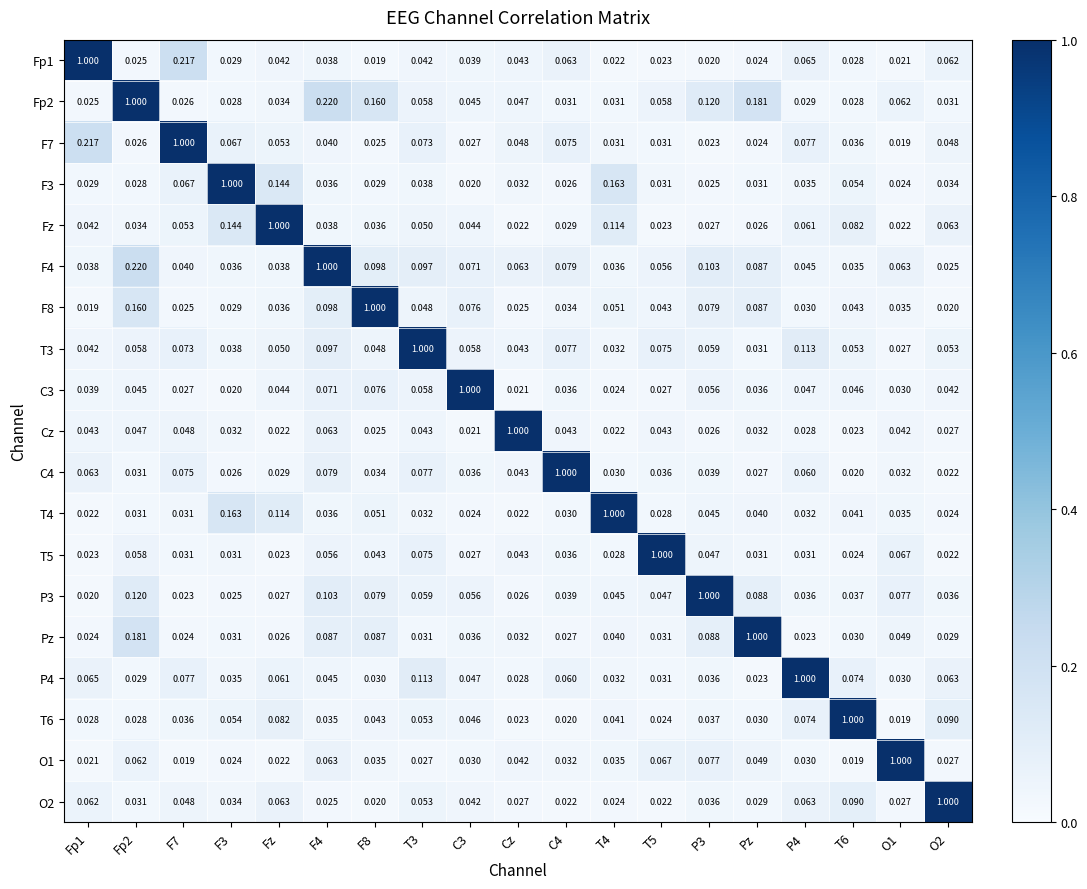

Is the value of T6 at Fz greater than the value of C4 at Pz?

Yes